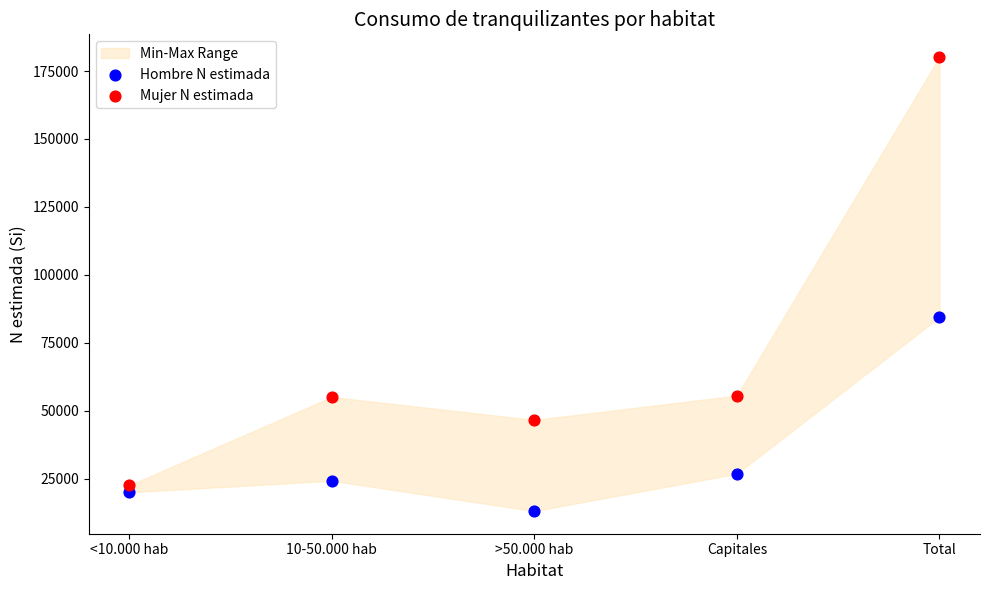

Across all data points, what is the range of Y values (max minus min)?

166934